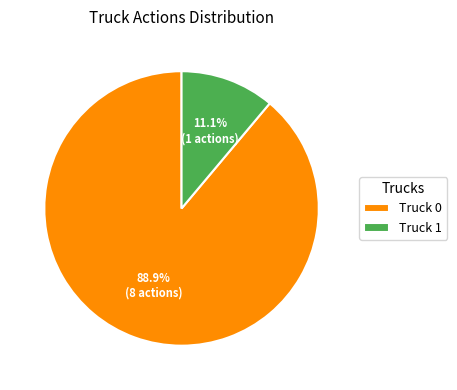

To the nearest percent, what portion does Truck 1 represent?

11%